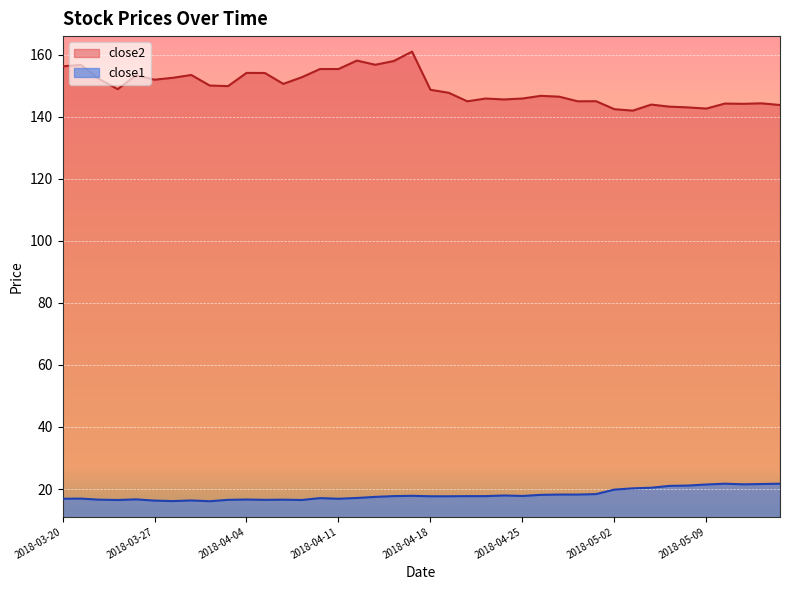

Reading left to right, transcribe all the data shown in this chart.

close2: 156.2	156.7	152.1	148.9	153.4	151.9	152.5	153.4	150.0	149.9	154.1	154.1	150.6	152.7	155.4	155.4	158.1	156.7	157.9	161.0	148.7	147.7	145.0	145.9	145.6	145.9	146.7	146.5	145.0	145.0	142.4	142.0	143.9	143.2	143.0	142.6	144.2	144.2	144.3	143.8
close1: 16.9	16.9	16.6	16.5	16.7	16.3	16.1	16.3	16.1	16.5	16.6	16.5	16.6	16.5	17.1	16.9	17.1	17.5	17.7	17.8	17.7	17.7	17.7	17.7	17.9	17.8	18.1	18.2	18.2	18.4	19.8	20.2	20.4	21.0	21.1	21.5	21.7	21.5	21.6	21.7